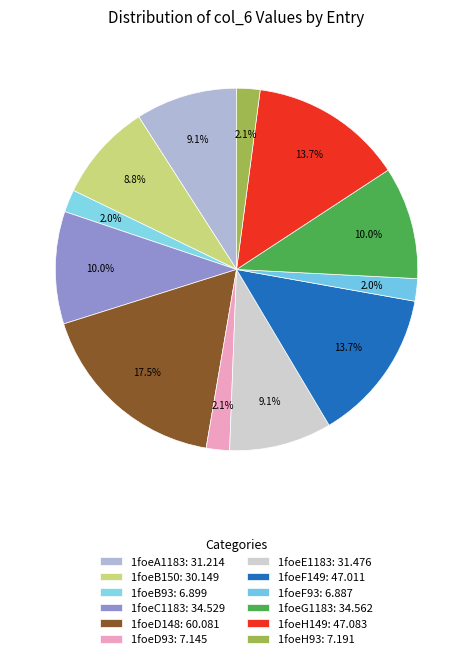

True or false: 1foeG1183 accounts for 10% of the total.

True